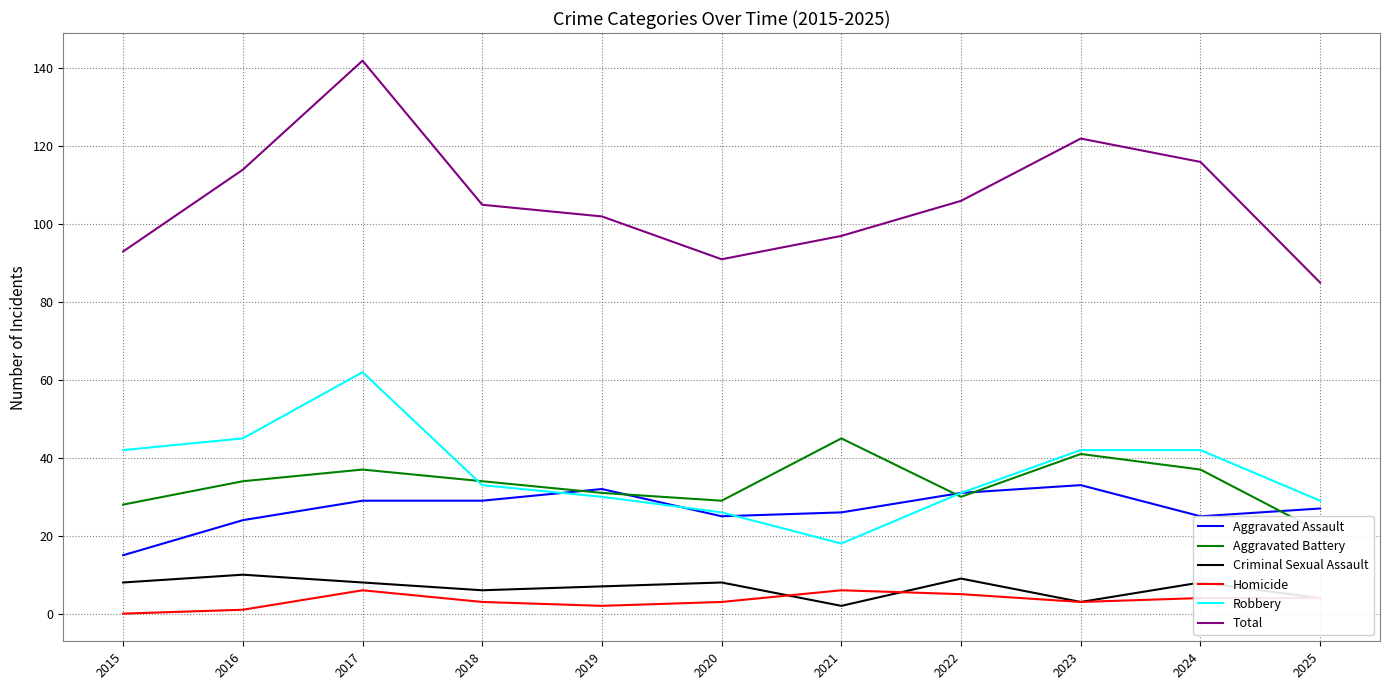

What is the average value of the Total series?

107